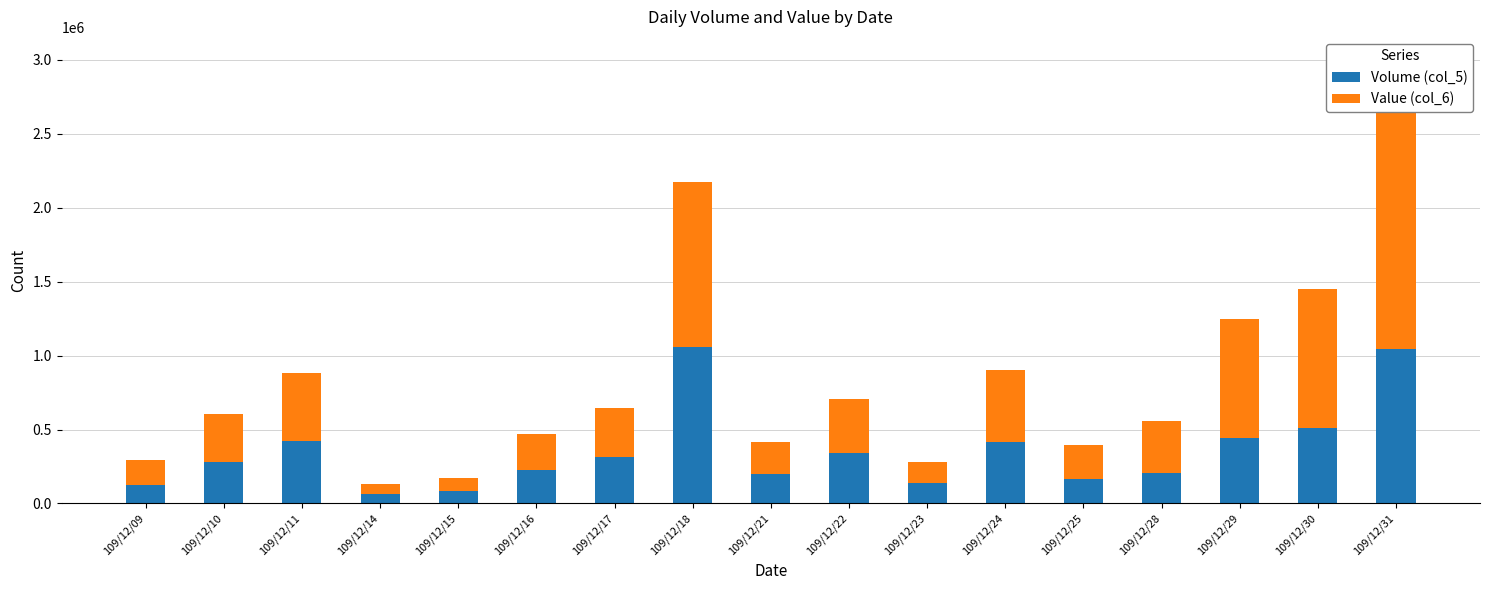

Which series has the largest total across all categories?

Value (col_6)